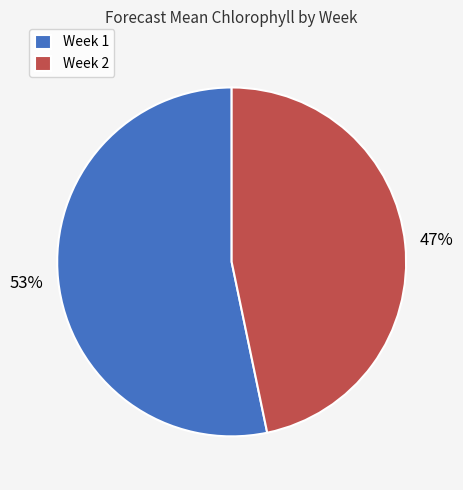

To the nearest percent, what percentage of the pie is Week 2?

47%